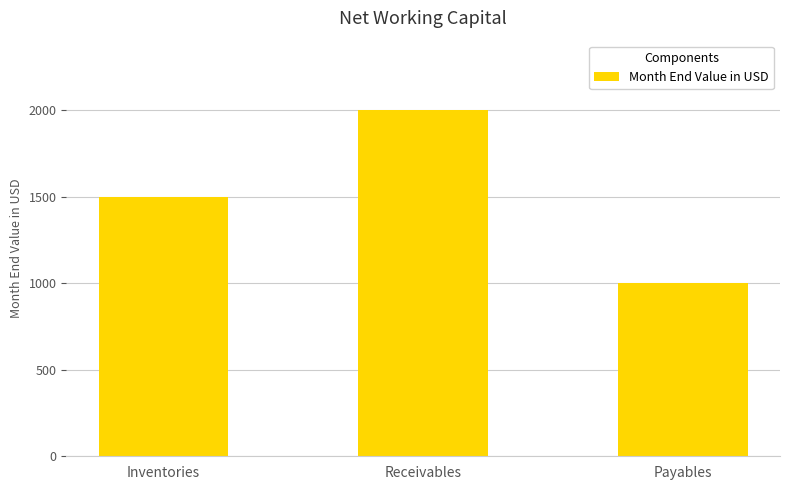

What is the value of the 2nd bar from the left?

2000